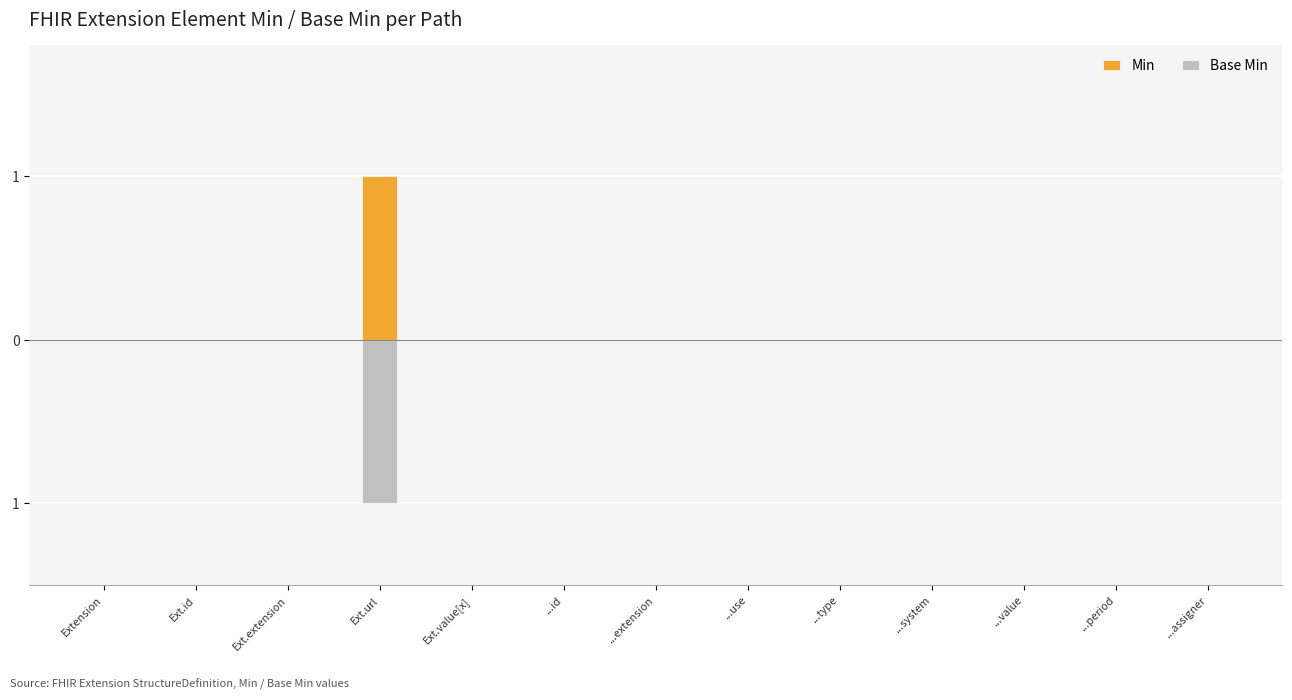

True or false: Min has a value of 0 at ...type.

True